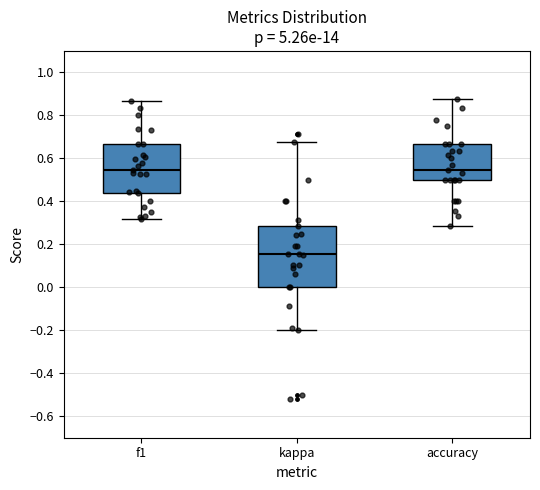

Where does the upper whisker of the box for f1 end on the y-axis? The values are not printed on the chart, so give them approximately, as read against the axis.

0.86